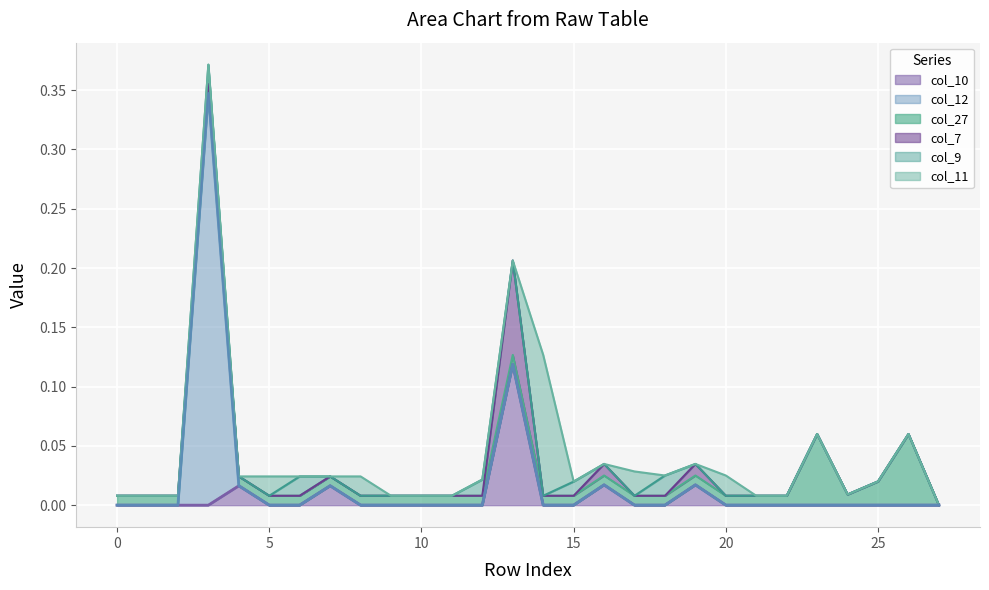

At which category does col_9 reach its first local peak?

3